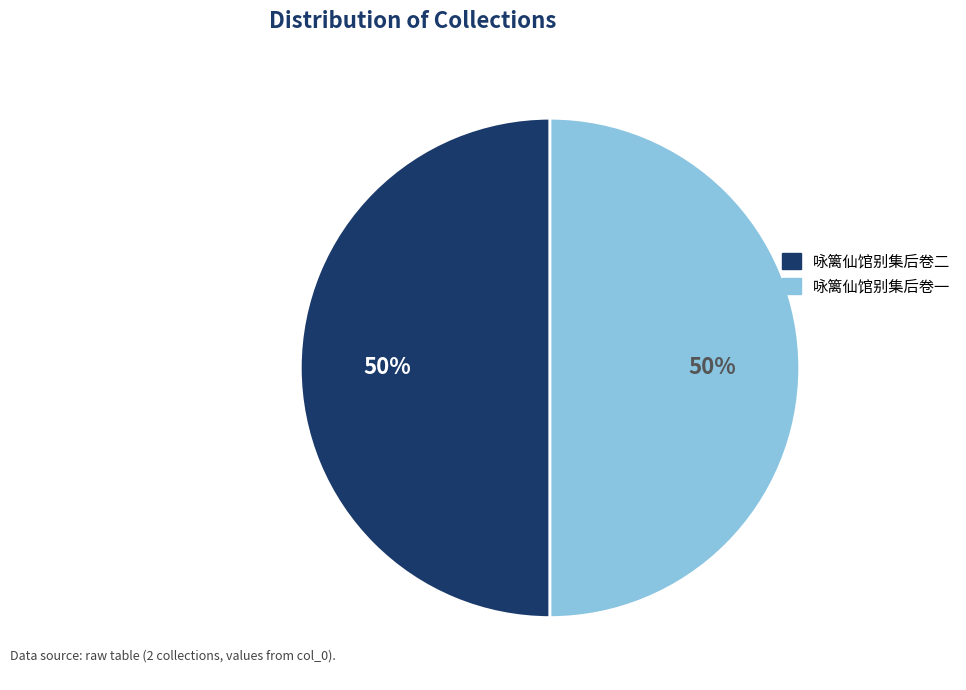

To the nearest percent, what is the average slice percentage?

50%